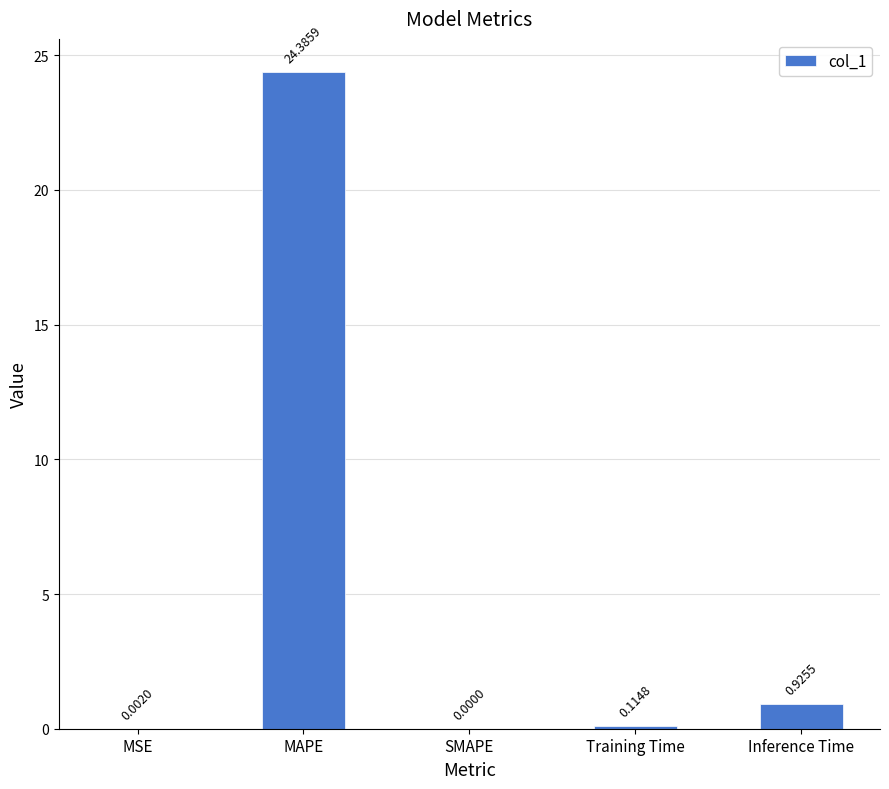

How many data points are above 0?

4